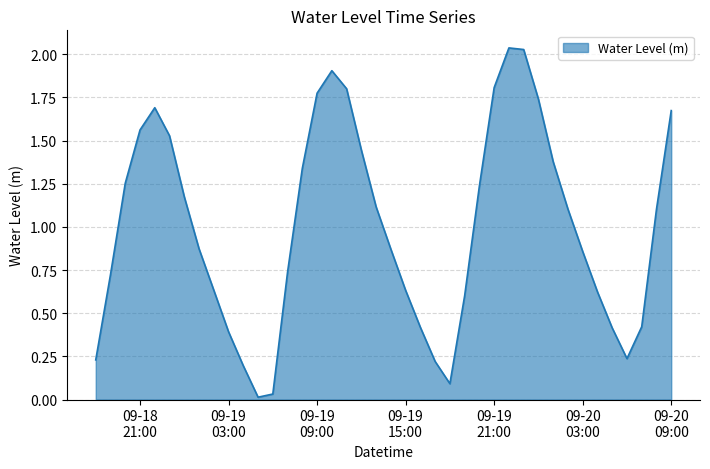

How many points are lower than both their immediate neighbors (excluding endpoints)?

3